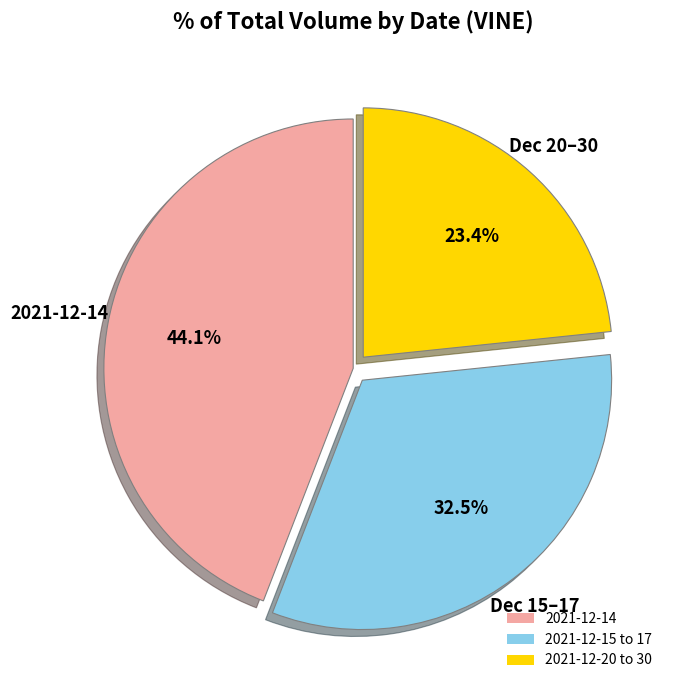

Does any single category account for the majority?

No